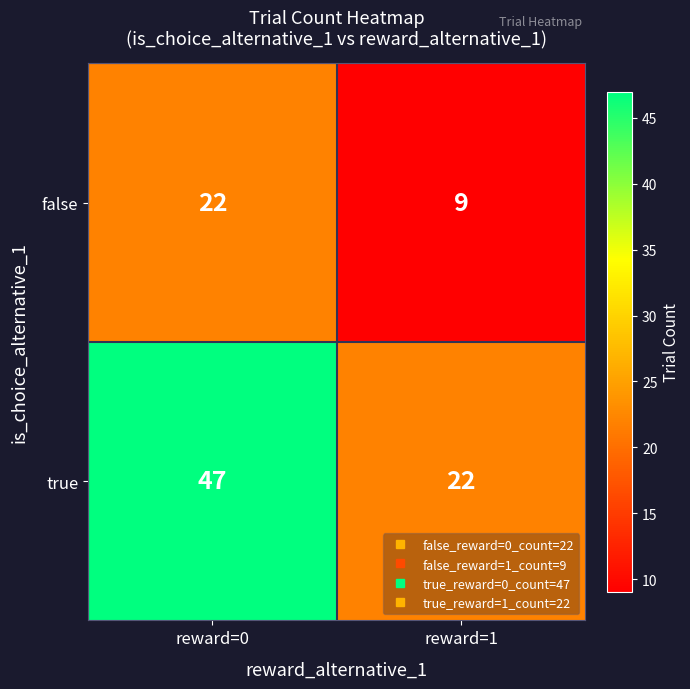

What is the maximum value shown in the chart?

47